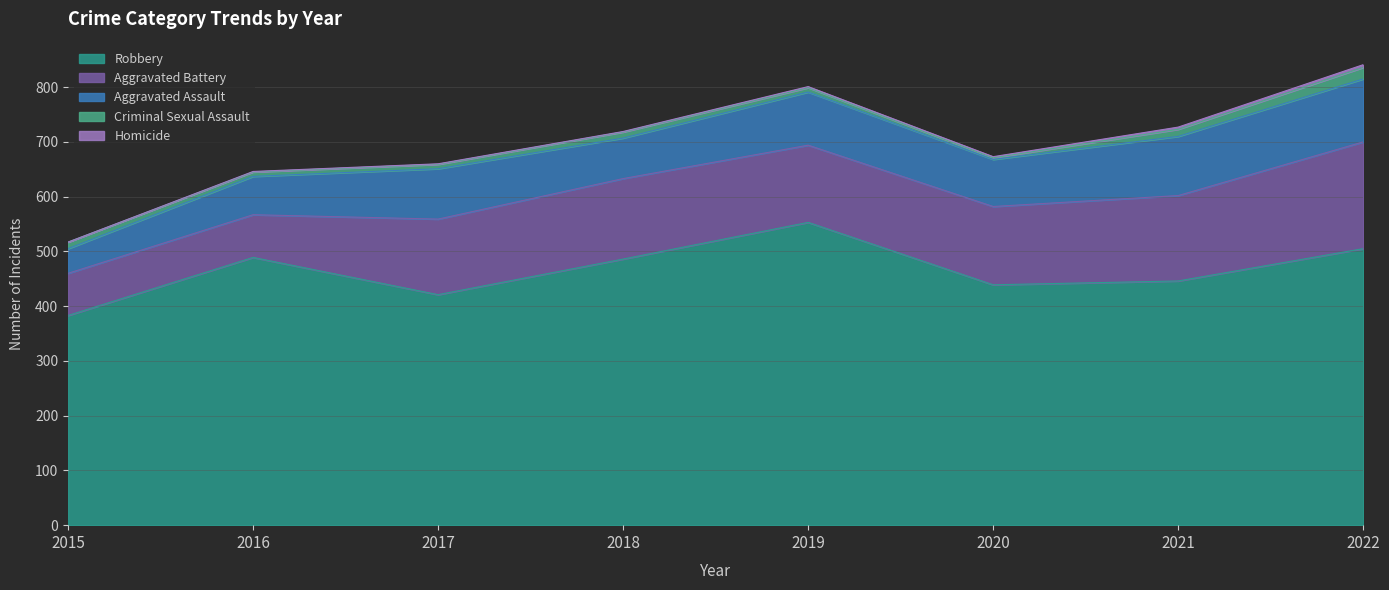

What is the value of the Aggravated Assault point at the 8th from the left?

115